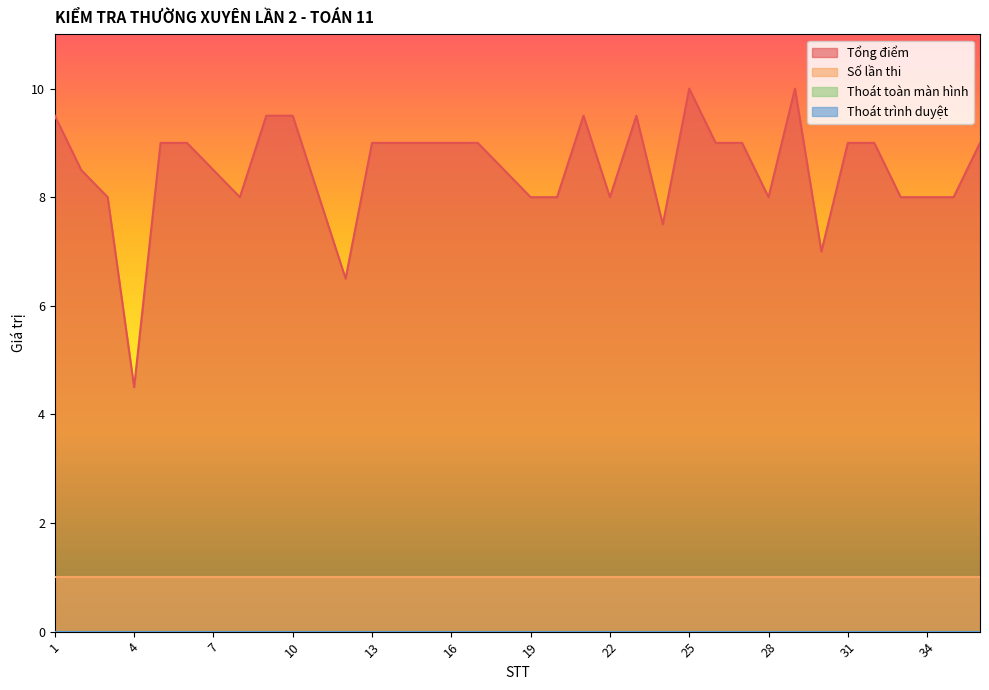

True or false: Thoát trình duyệt has more than 1 points higher than both neighbors.

False